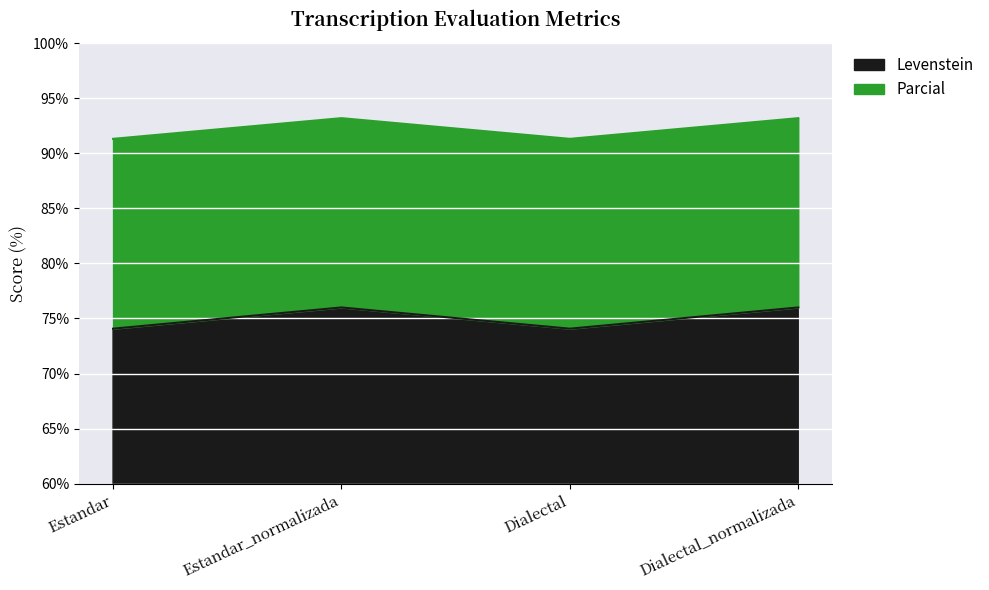

At which category does Levenstein reach its first local peak?

Estandar_normalizada